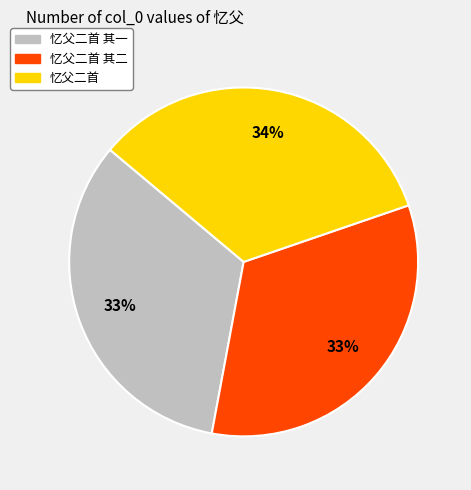

Is it true that 忆父二首 其二 is 33% of the pie?

True